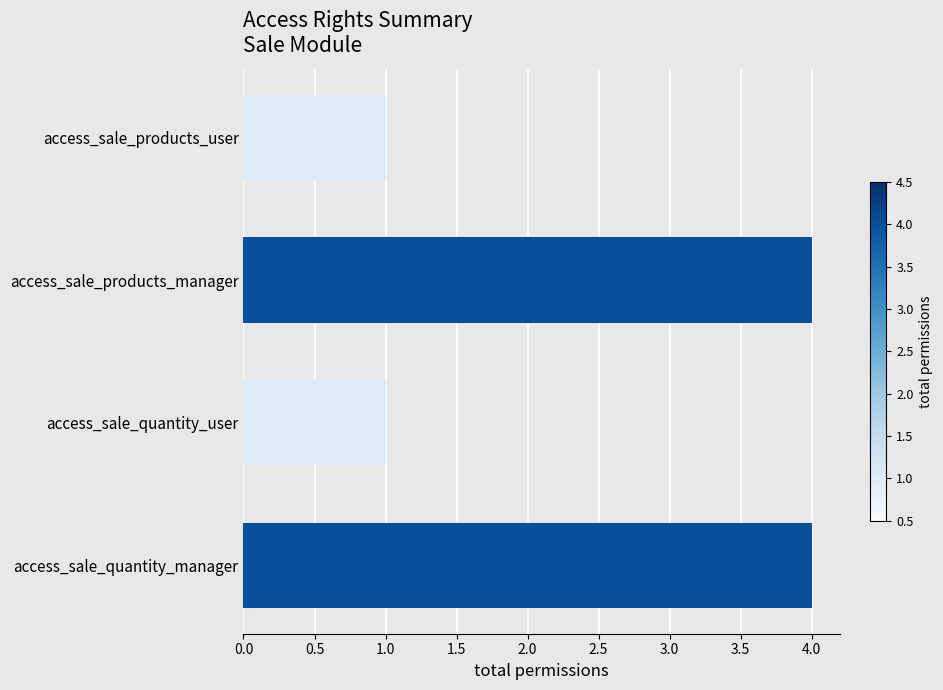

Reading bottom to top, list all the values displayed in this chart.

4	1	4	1